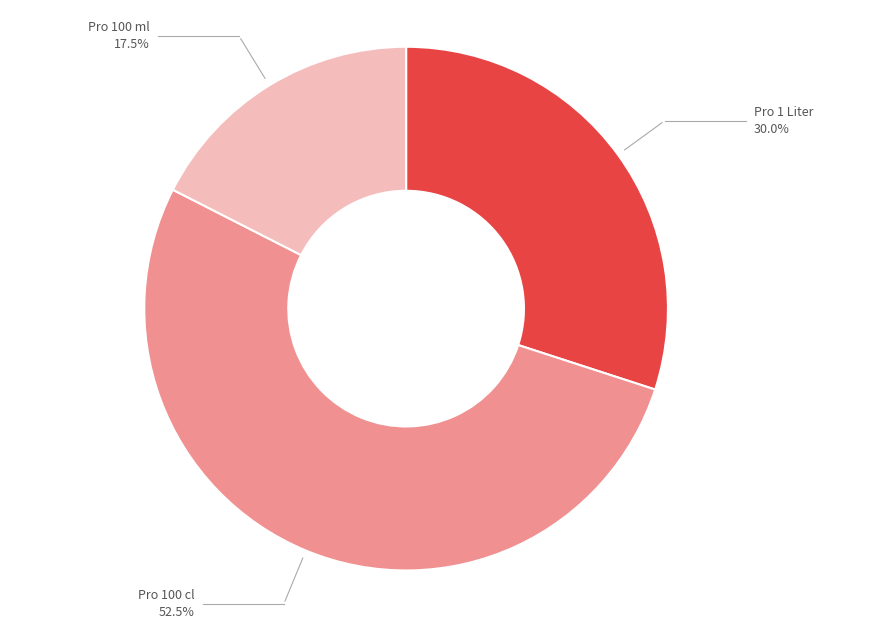

What is the ratio of the value at Pro 100 ml to the value at Pro 1 Liter?

0.6